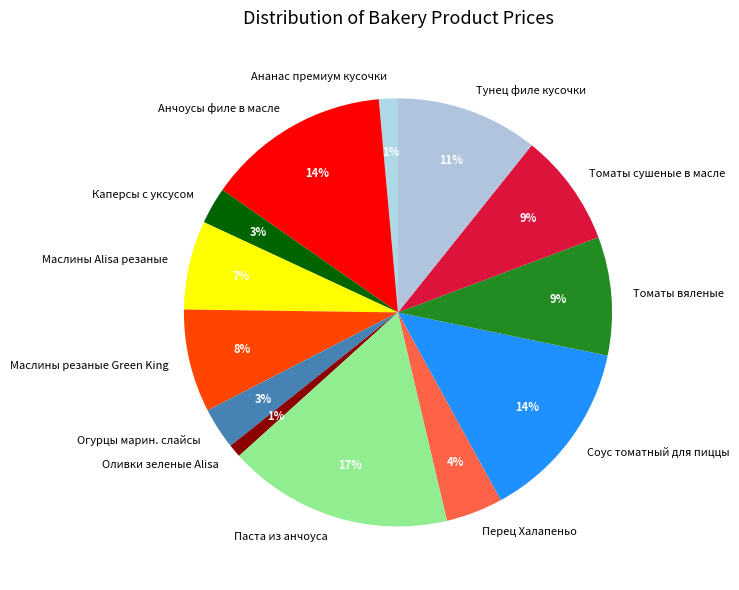

To the nearest percent, what is the average slice percentage?

8%